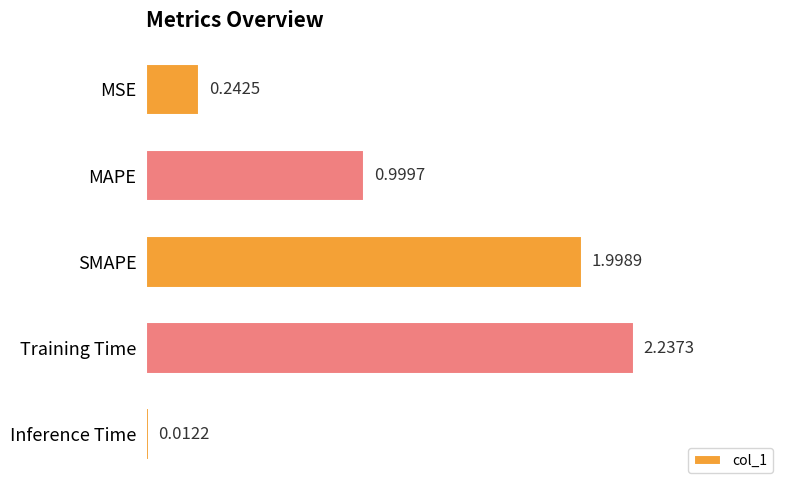

Between MAPE and MSE, which is larger?

MAPE